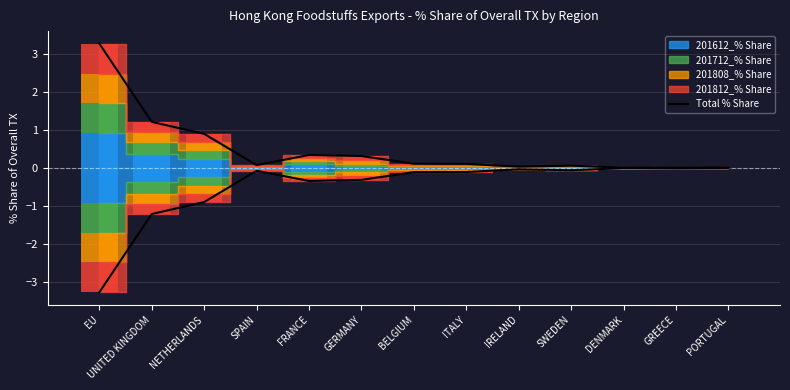

What is the change in value from FRANCE to DENMARK?

-0.3